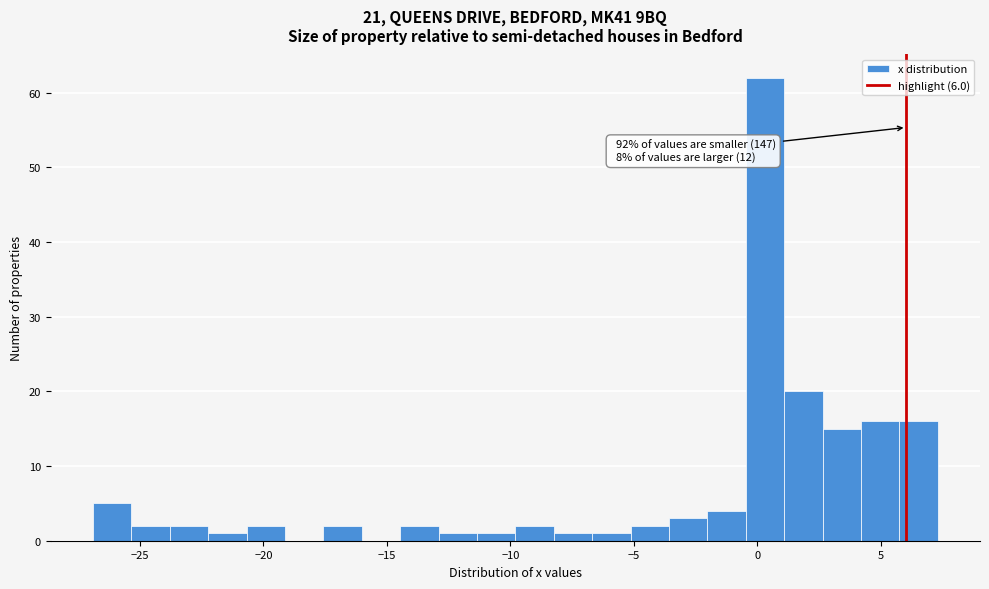

Around what value on the x-axis is the tallest bar? Give the approximate position of its centre, as read against the axis.

0.5